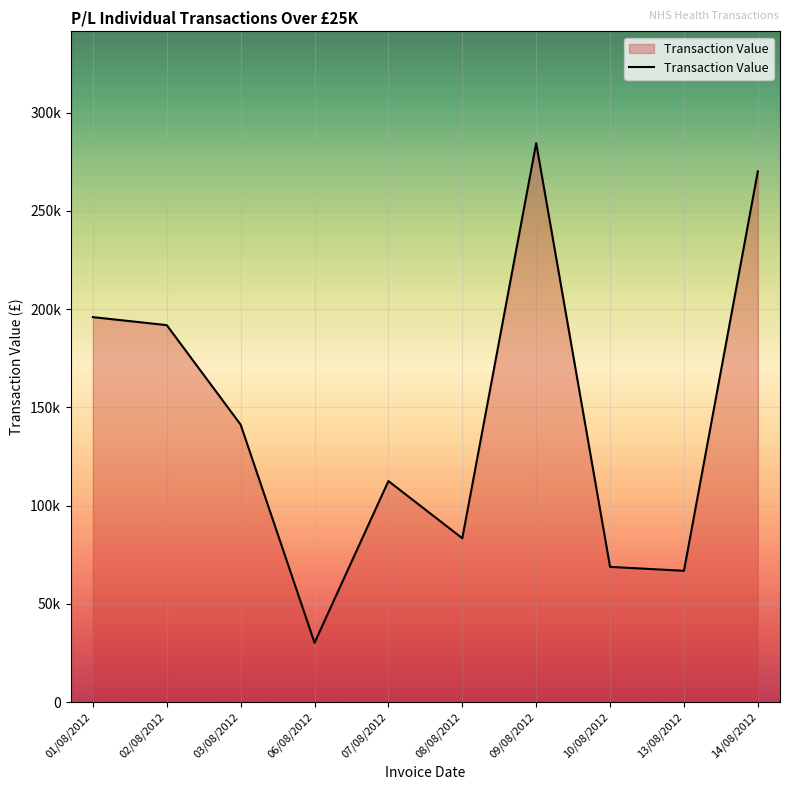

Rank the categories by value from lowest to highest.

06/08/2012, 13/08/2012, 10/08/2012, 08/08/2012, 07/08/2012, 03/08/2012, 02/08/2012, 01/08/2012, 14/08/2012, 09/08/2012